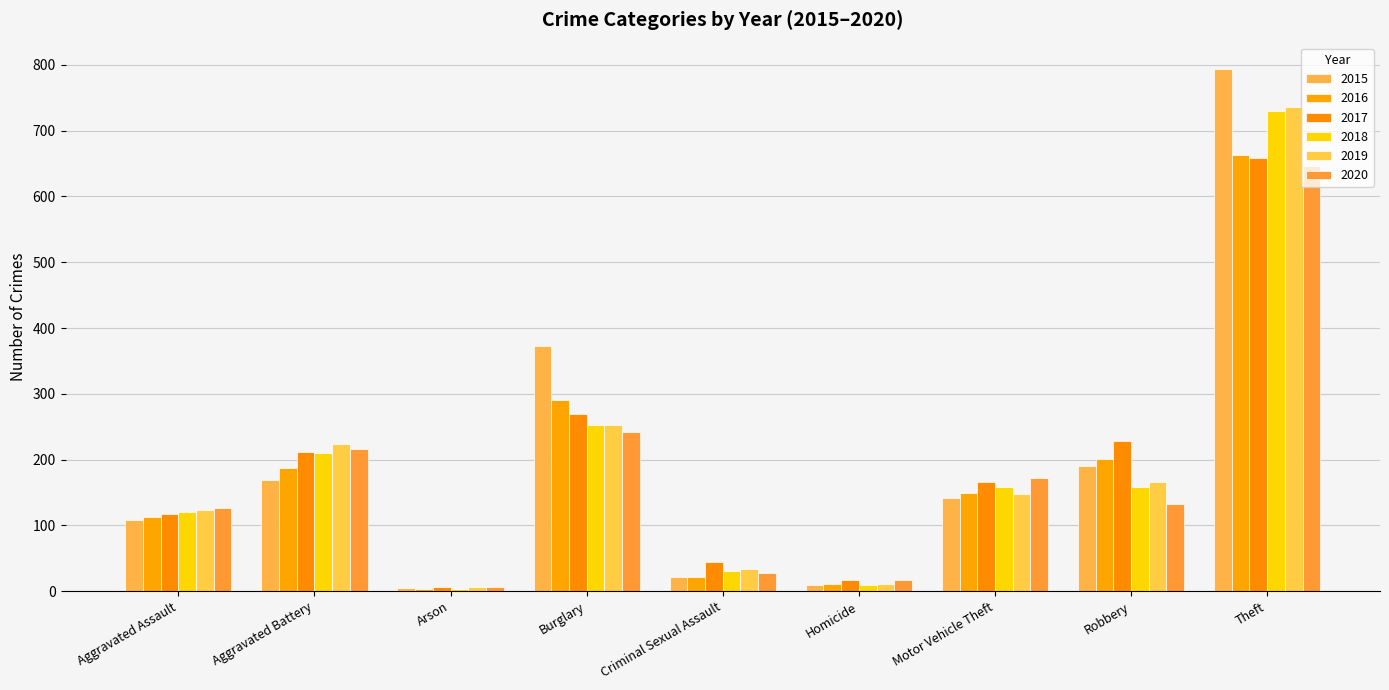

What is the minimum value for 2019?

6